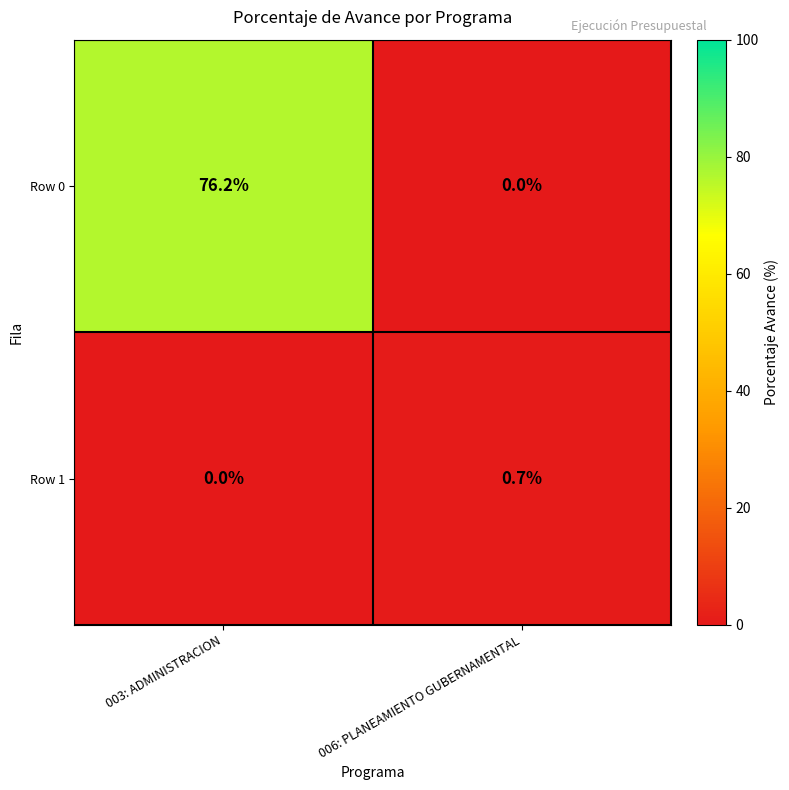

Rank the series at 006: PLANEAMIENTO GUBERNAMENTAL from lowest to highest value.

Row 0, Row 1